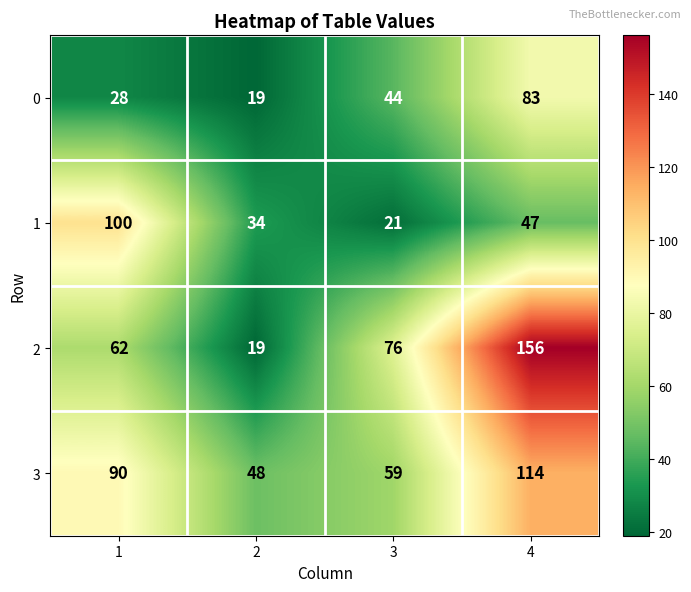

True or false: 0 has a value of 83 at 4.

True